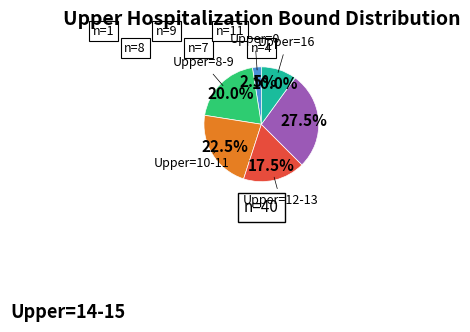

Count the number of slices in the pie.

6